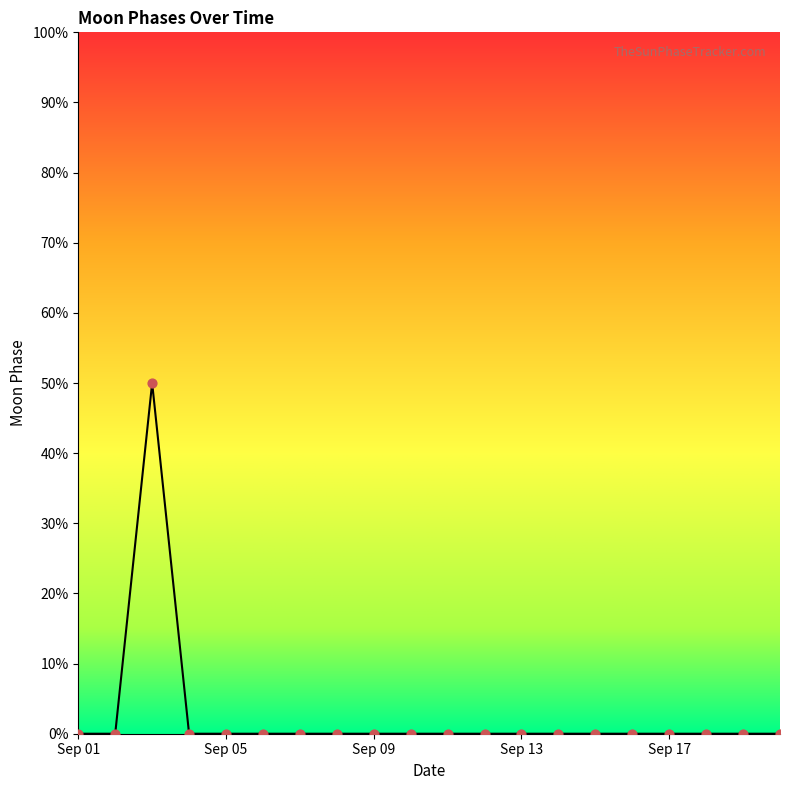

Between 2022-09-10 and 2022-09-09, which is larger?

2022-09-10